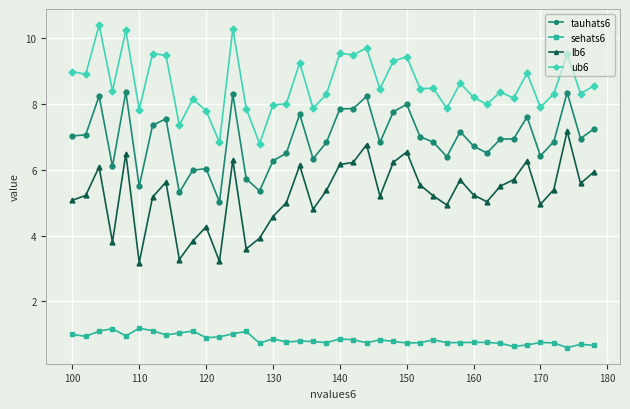

True or false: tauhats6 and ub6 intersect in this chart.

False